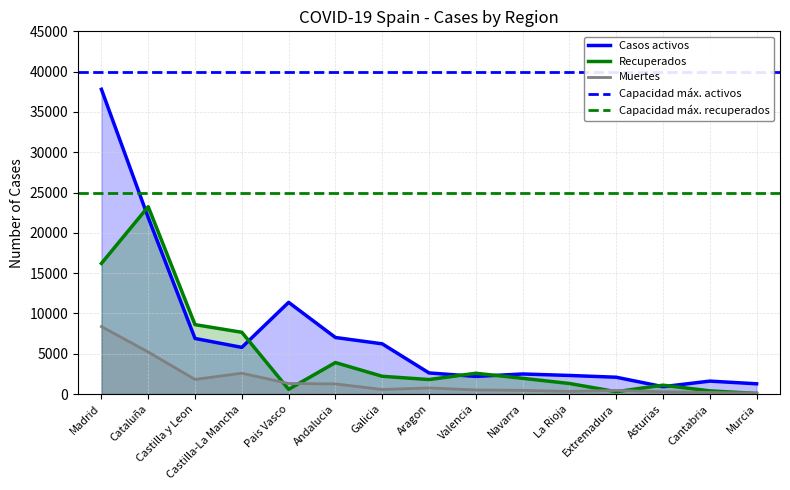

Is it true that Casos activos equals 5794 at Castilla-La Mancha?

True